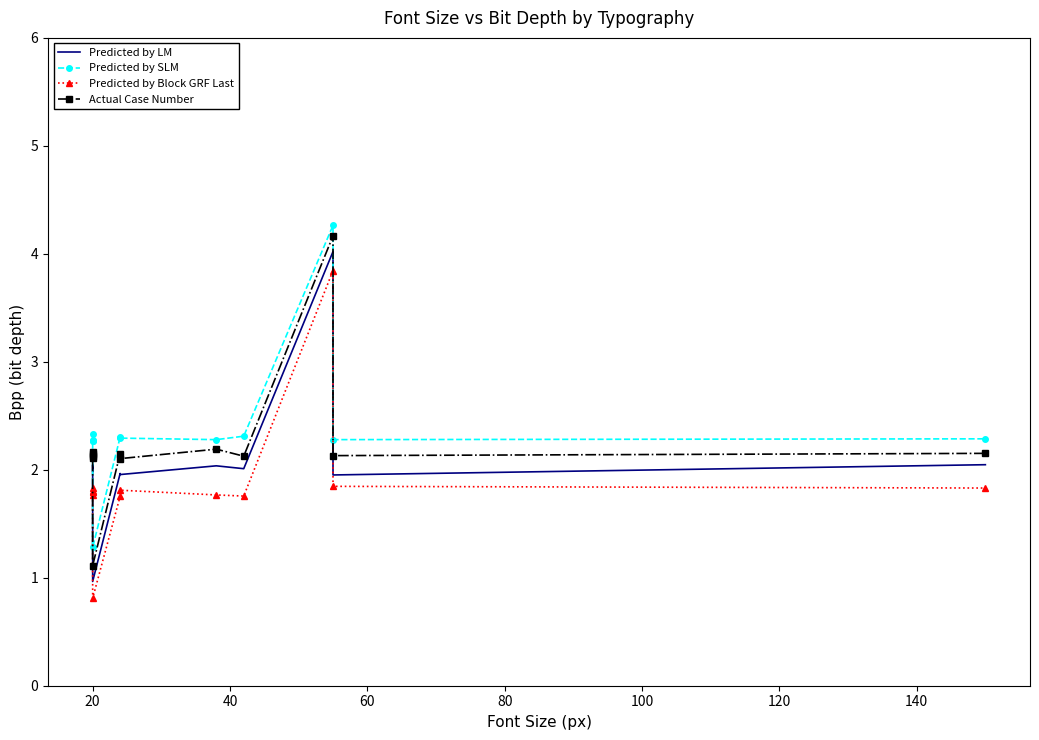

What is the sum of all Predicted by Block GRF Last values?

22.6